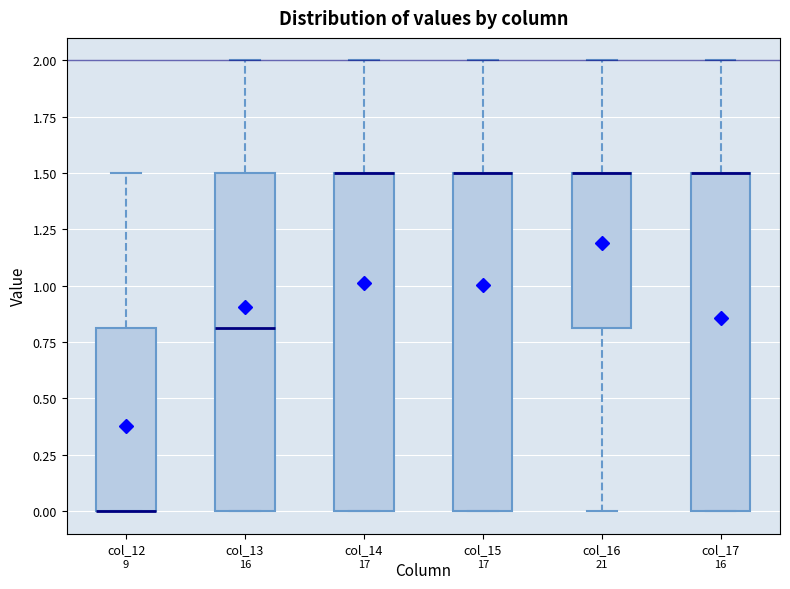

Where is the upper edge of the box for col_12 on the y-axis? The values are not printed on the chart, so give them approximately, as read against the axis.

0.8